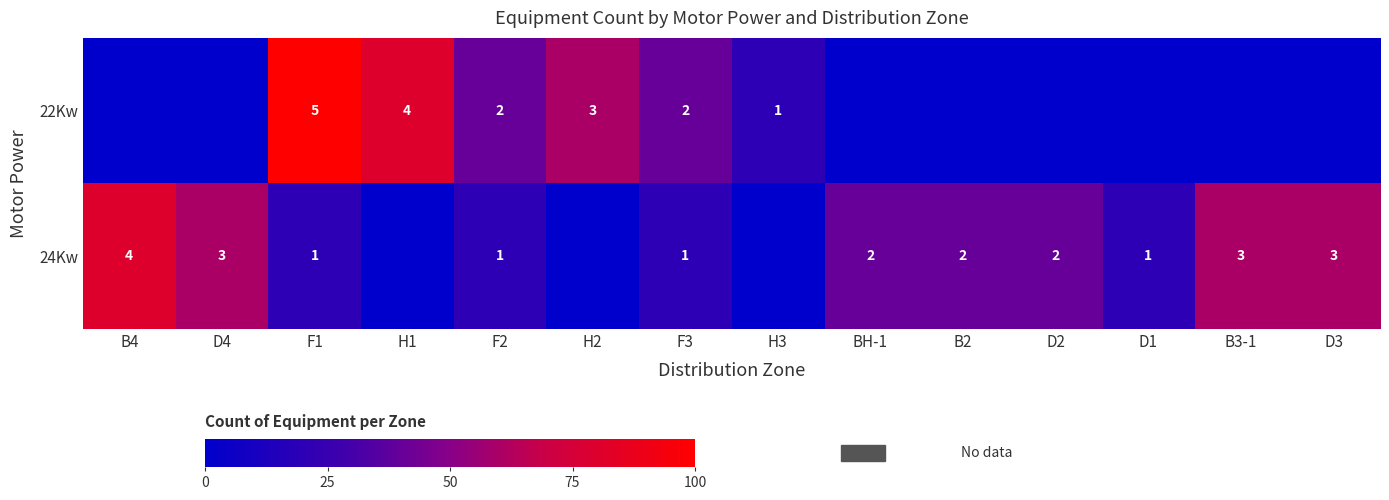

The value of 24Kw at D4 is 1. True or false?

False